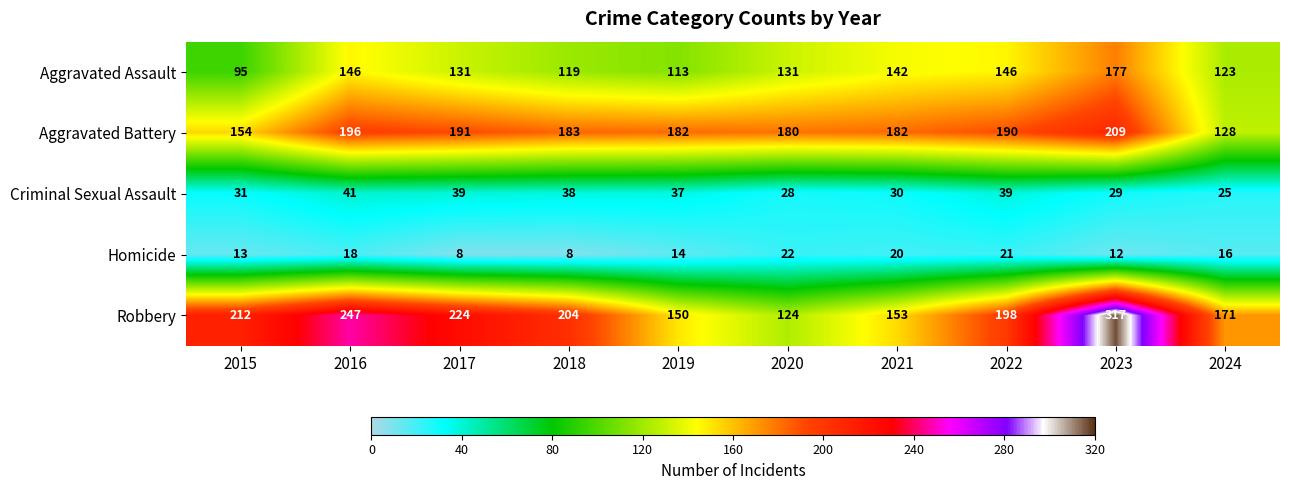

What is the average value of the Homicide series?

15